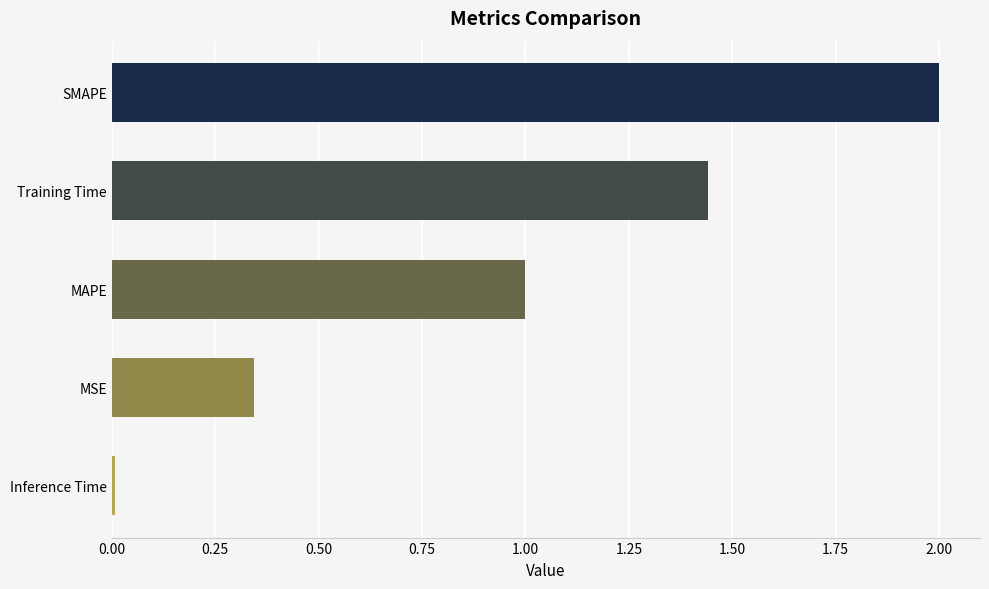

How many distinct data groups are displayed?

1